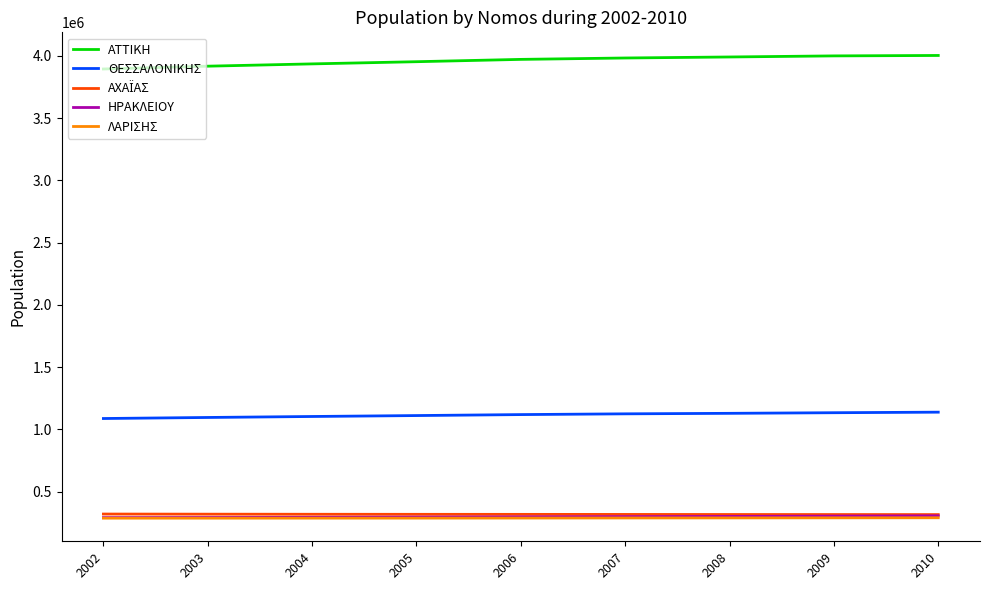

What is the spread (max minus min) of values at 2006?

3683447